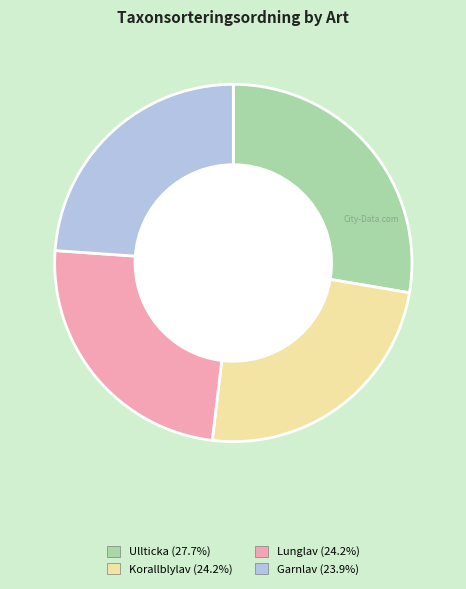

What is the ratio of the value at Korallblylav to the value at Lunglav?

1.0